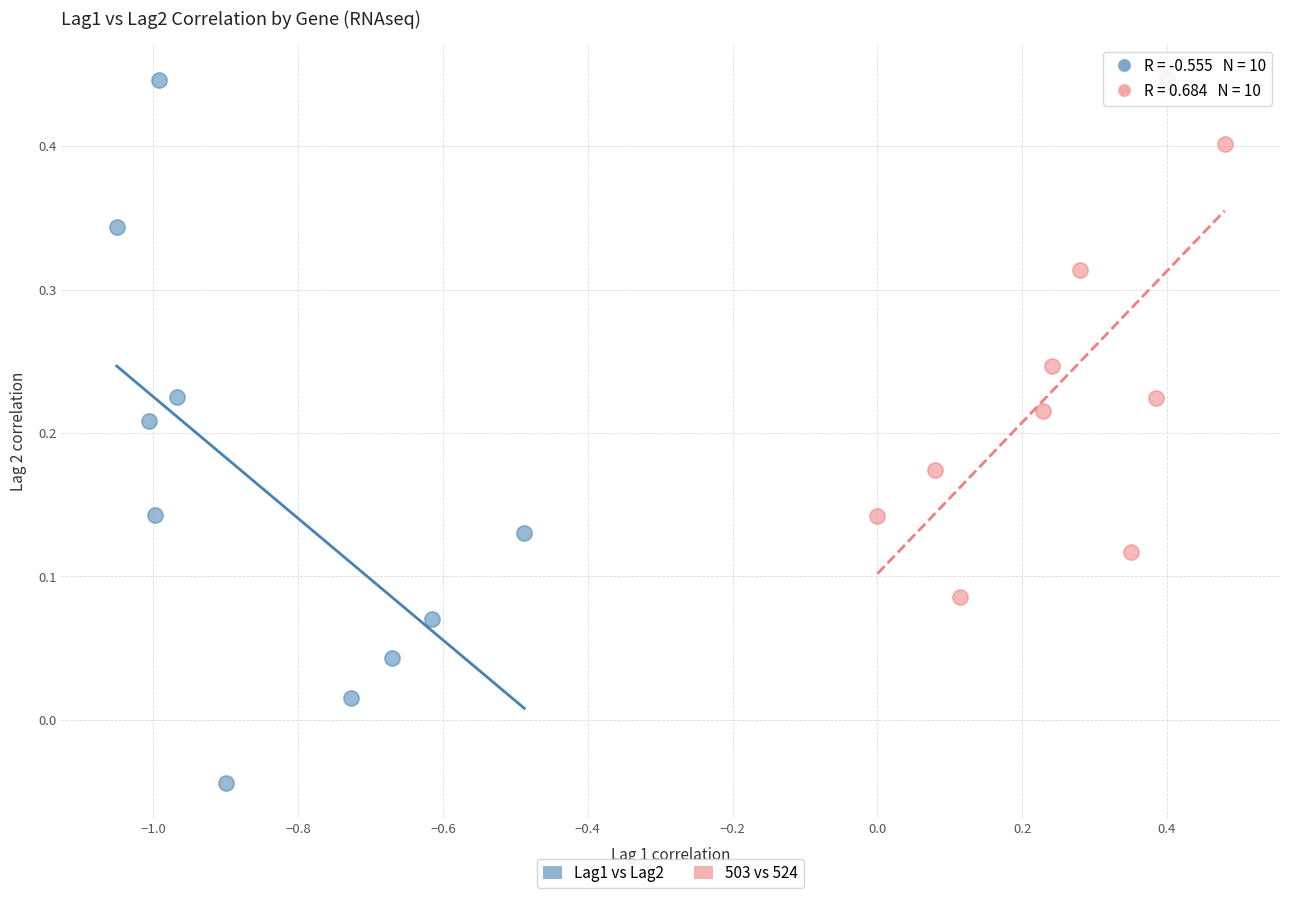

Which series reaches the minimum Y coordinate?

Lag1 vs Lag2